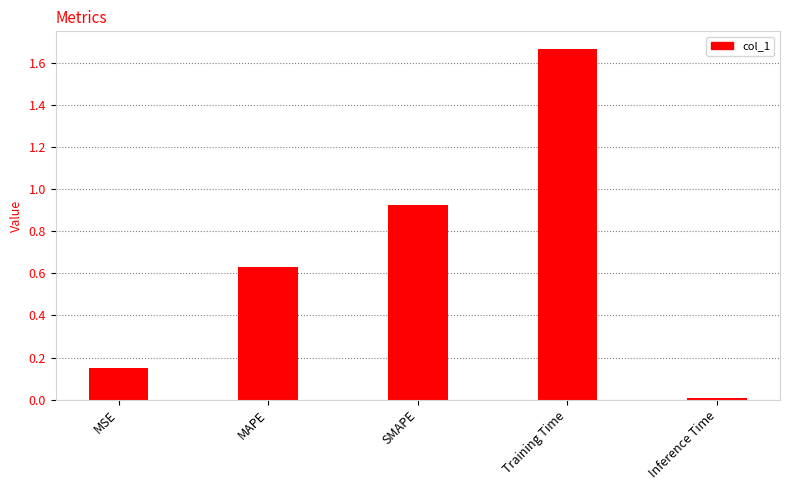

What is the average value?

0.7